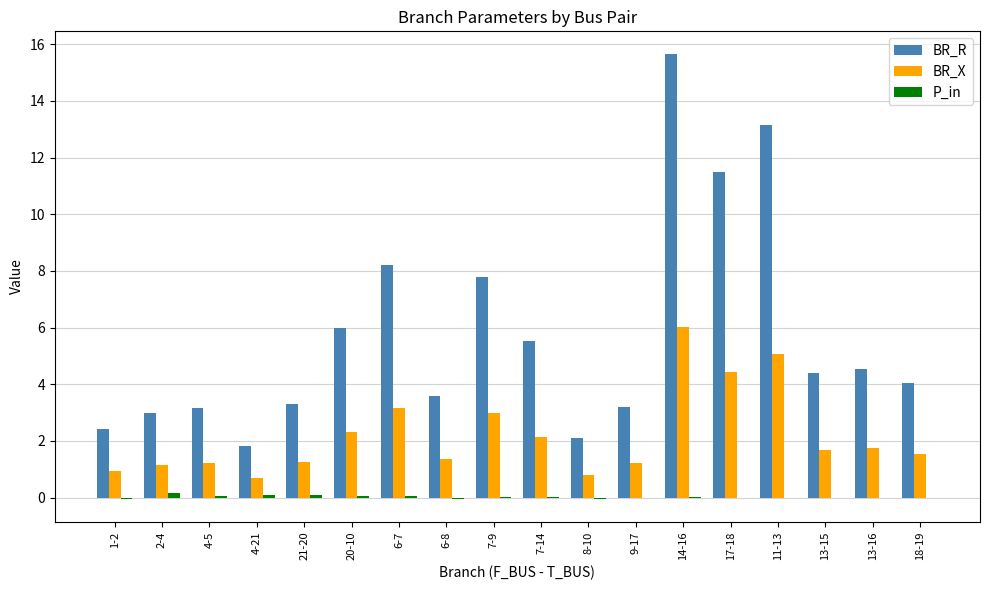

What is the sum of all BR_X values?

39.8